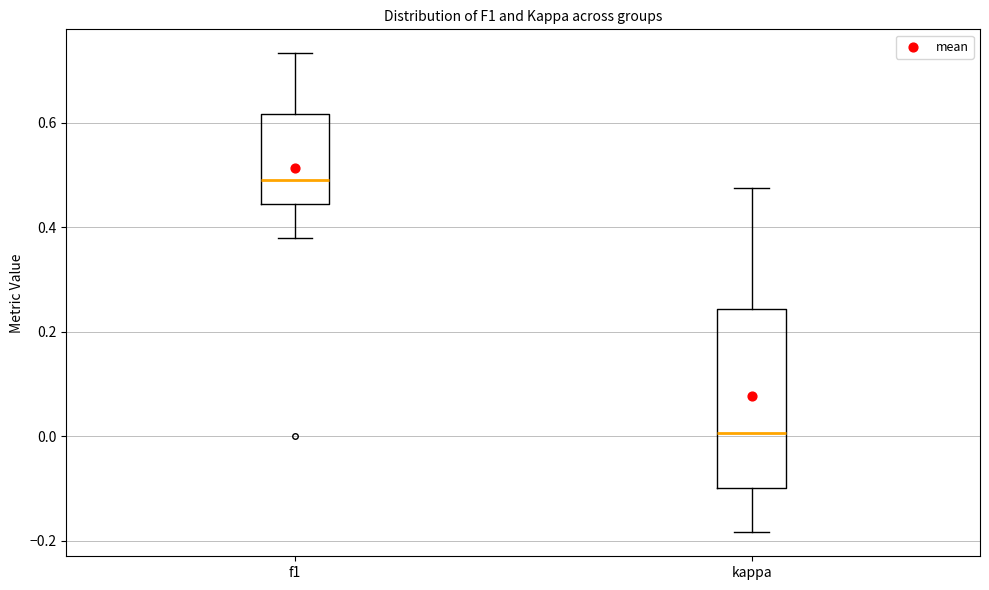

Which box is the tallest, from its lower edge to its upper edge?

kappa